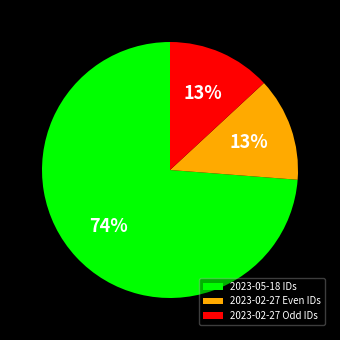

To the nearest percent, what is the average slice percentage?

33%